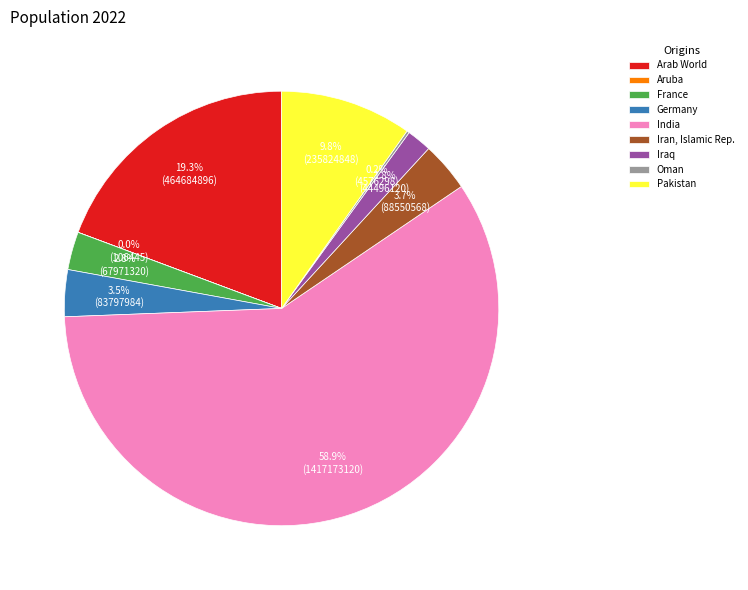

Which category has the biggest portion of the pie?

India